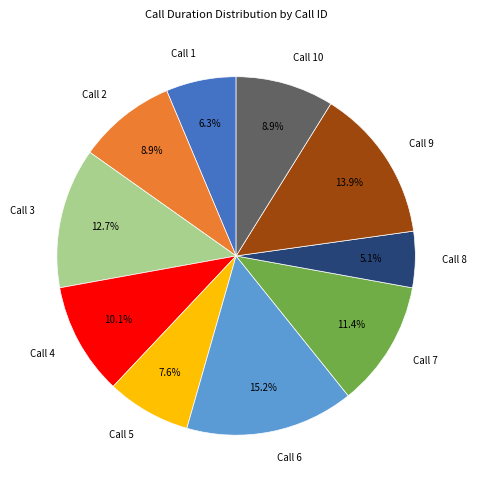

To the nearest percent, what percentage of the pie is Call 7?

11%